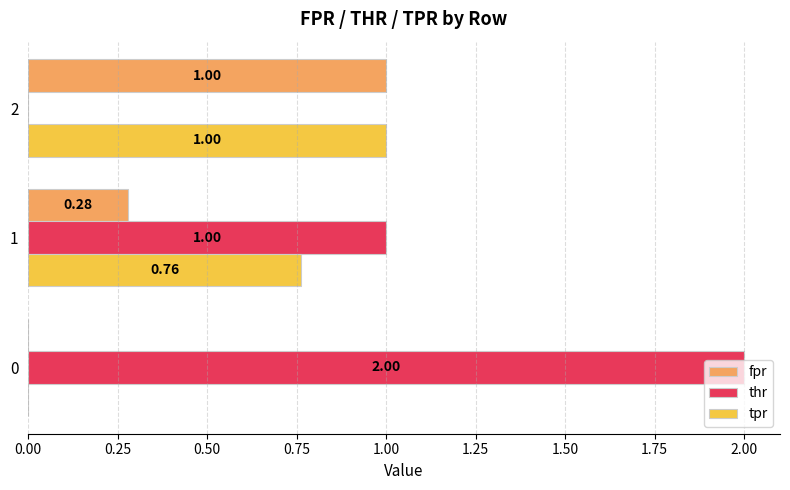

Which series has the largest total across all categories?

thr